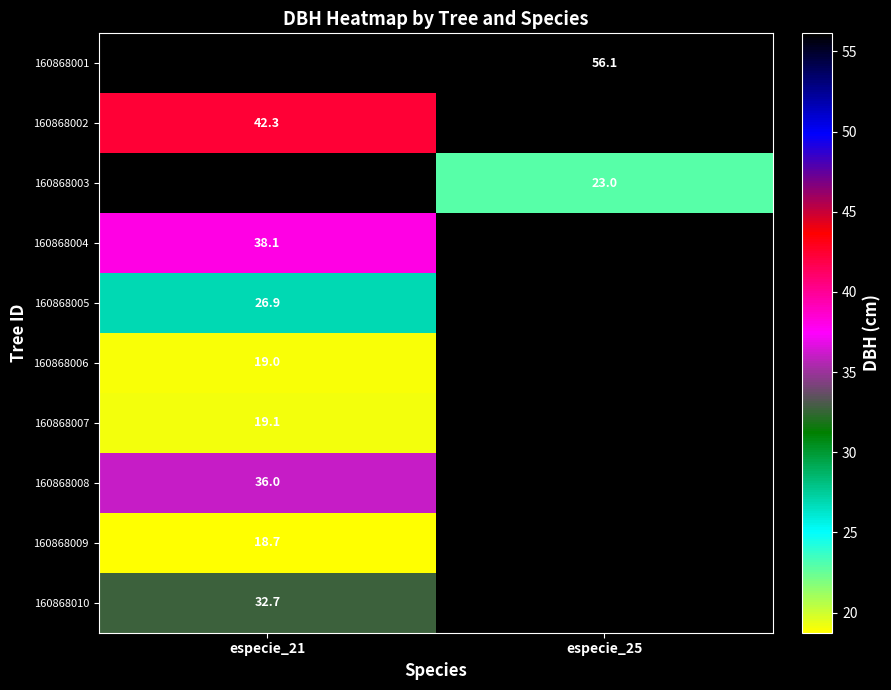

Count the number of categories in the chart.

2